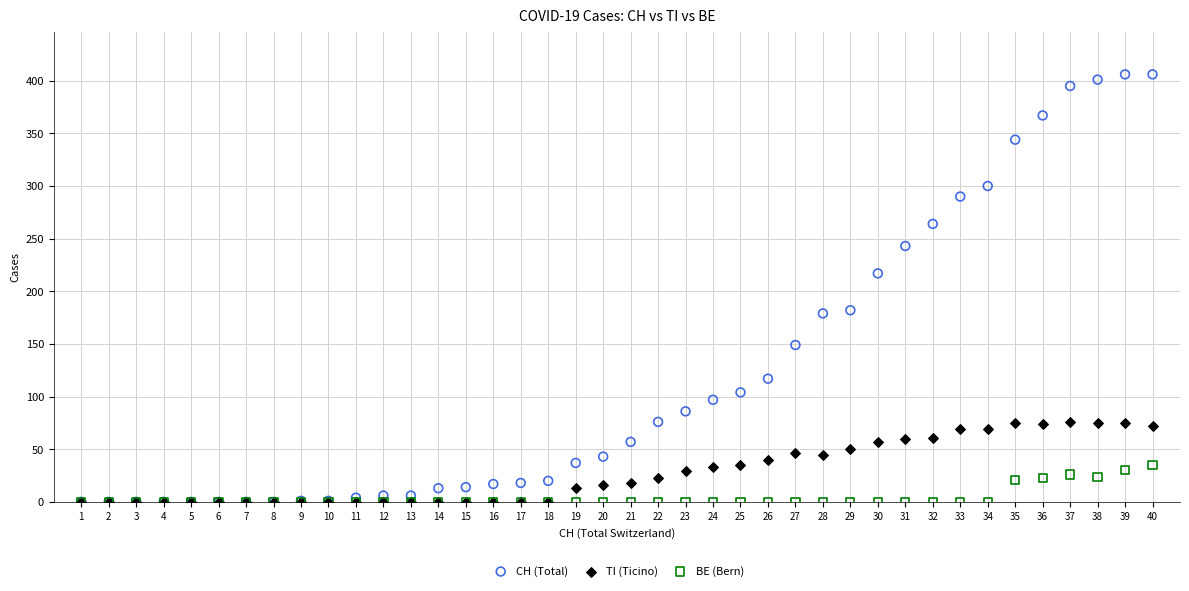

Across all series, what Y value is closest to 203?

217